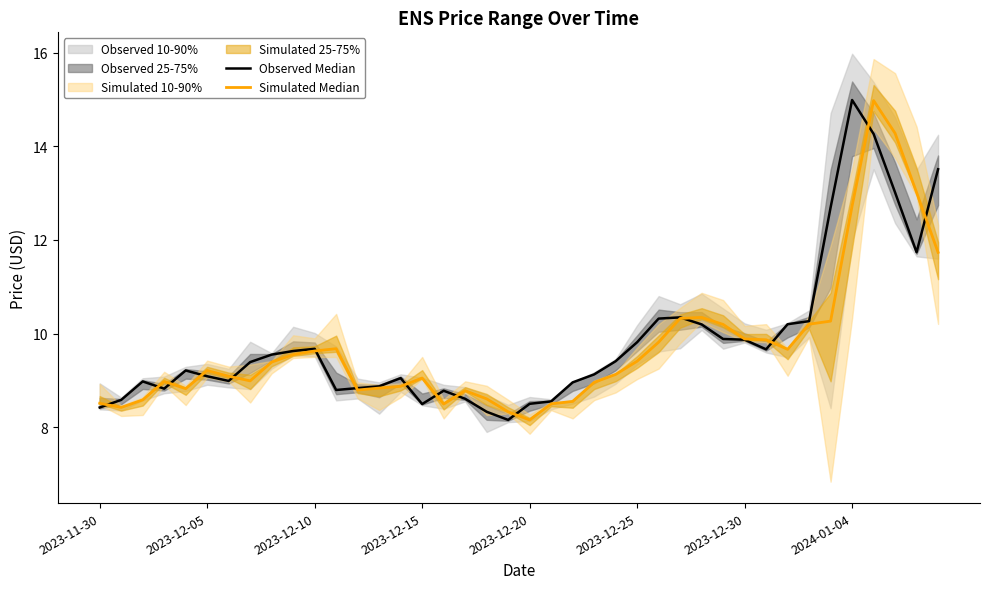

Rank the series at 28 from lowest to highest value.

Observed Median, Simulated Median